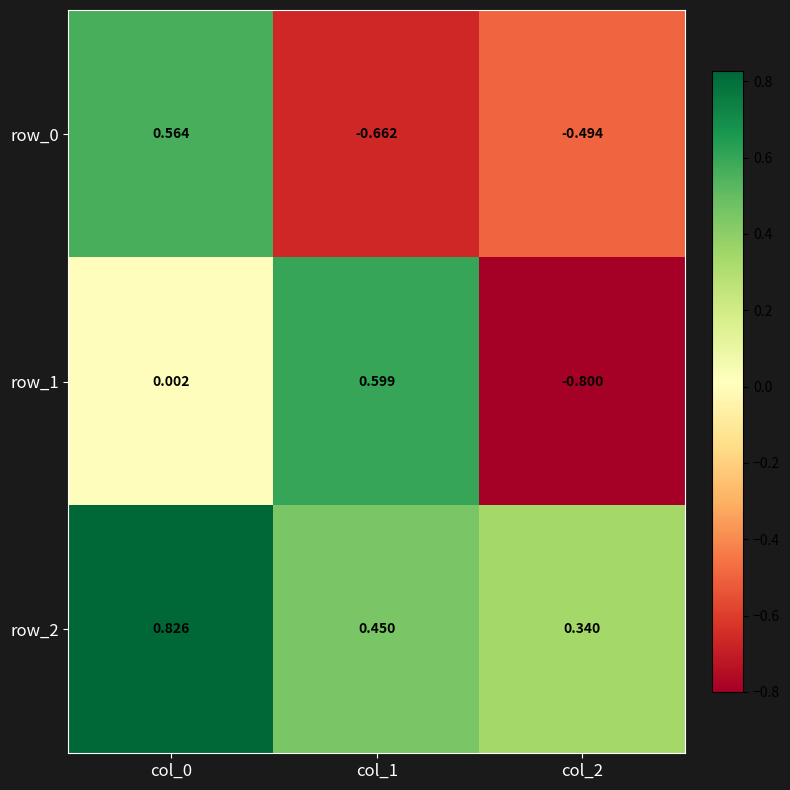

Is the value of row_0 at col_2 greater than the value of row_1 at col_0?

No